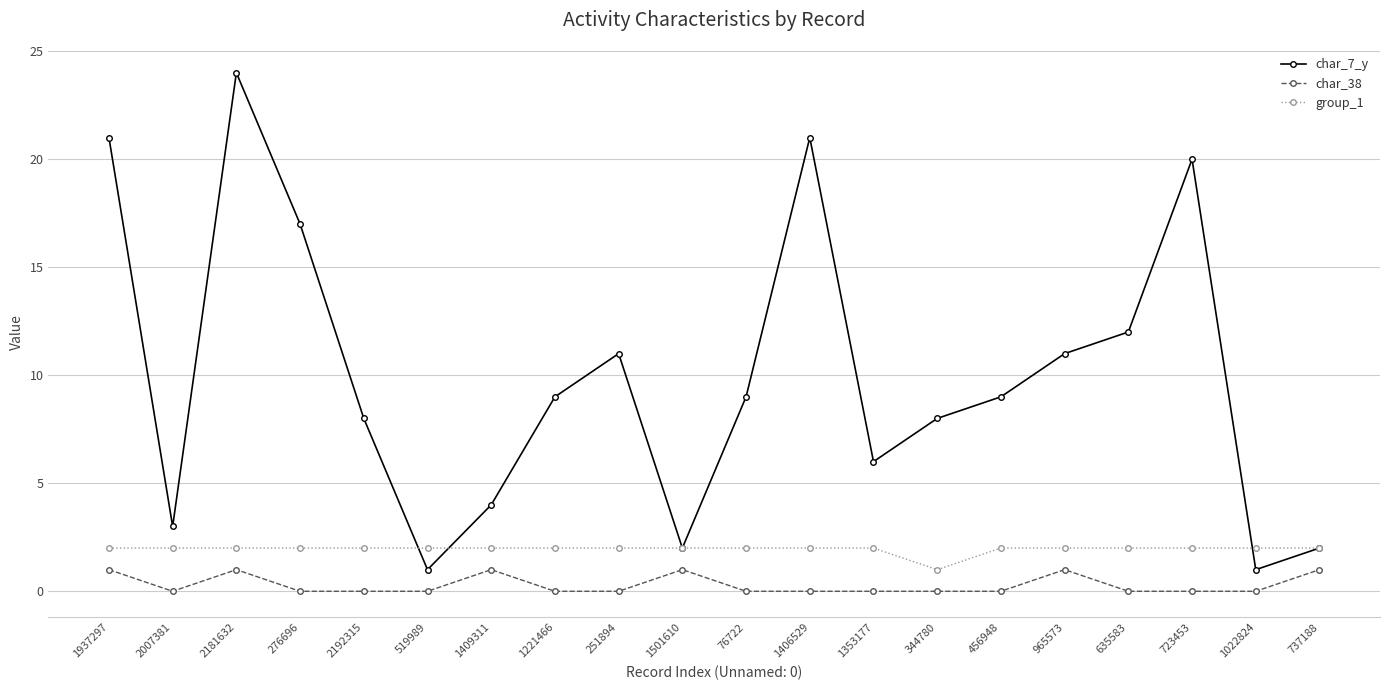

Reading right to left, list all the values displayed in this chart.

char_7_y: 737188=2	1022824=1	723453=20	635583=12	965573=11	456948=9	344780=8	1353177=6	1406529=21	76722=9	1501610=2	251894=11	1221466=9	1409311=4	519989=1	2192315=8	276696=17	2181632=24	2007381=3	1937297=21
char_38: 737188=1	1022824=0	723453=0	635583=0	965573=1	456948=0	344780=0	1353177=0	1406529=0	76722=0	1501610=1	251894=0	1221466=0	1409311=1	519989=0	2192315=0	276696=0	2181632=1	2007381=0	1937297=1
group_1: 737188=2	1022824=2	723453=2	635583=2	965573=2	456948=2	344780=1	1353177=2	1406529=2	76722=2	1501610=2	251894=2	1221466=2	1409311=2	519989=2	2192315=2	276696=2	2181632=2	2007381=2	1937297=2